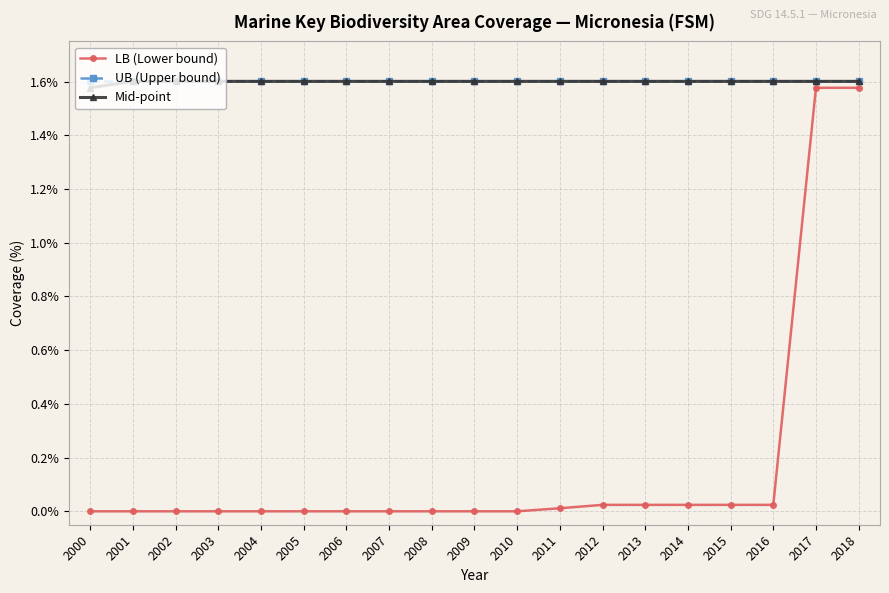

The value of Mid-point at 2000 is 1.6. True or false?

True